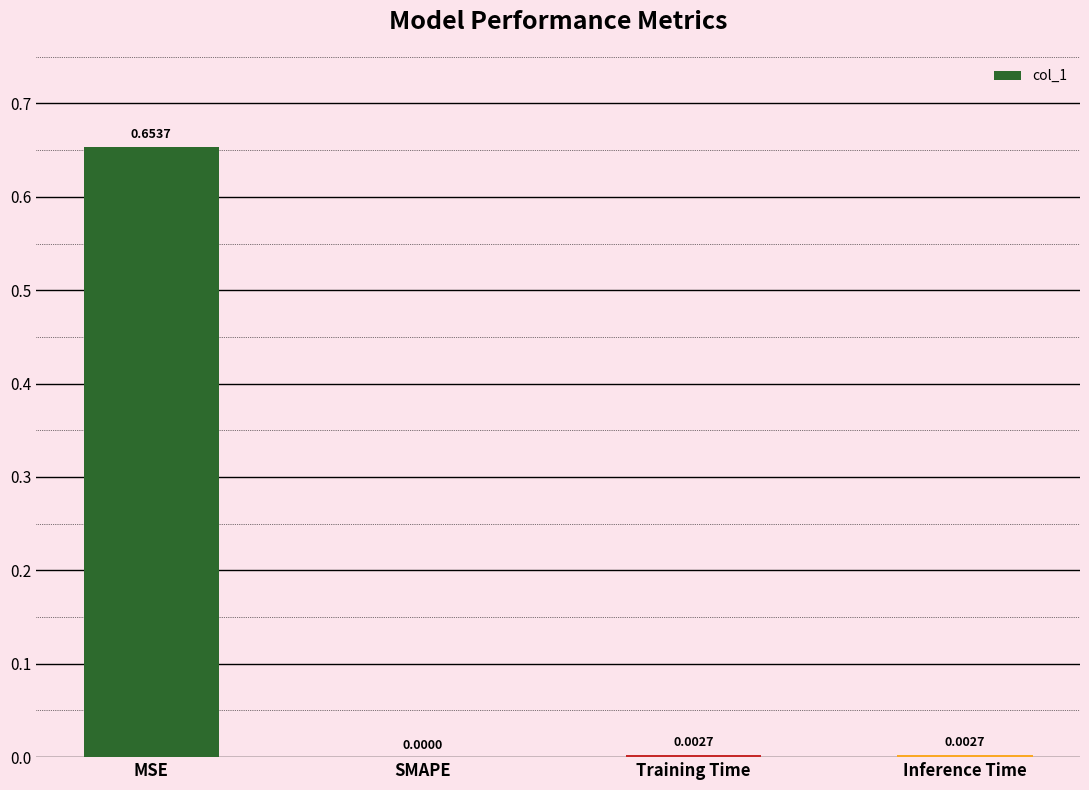

Between MSE and Inference Time, which is larger?

MSE